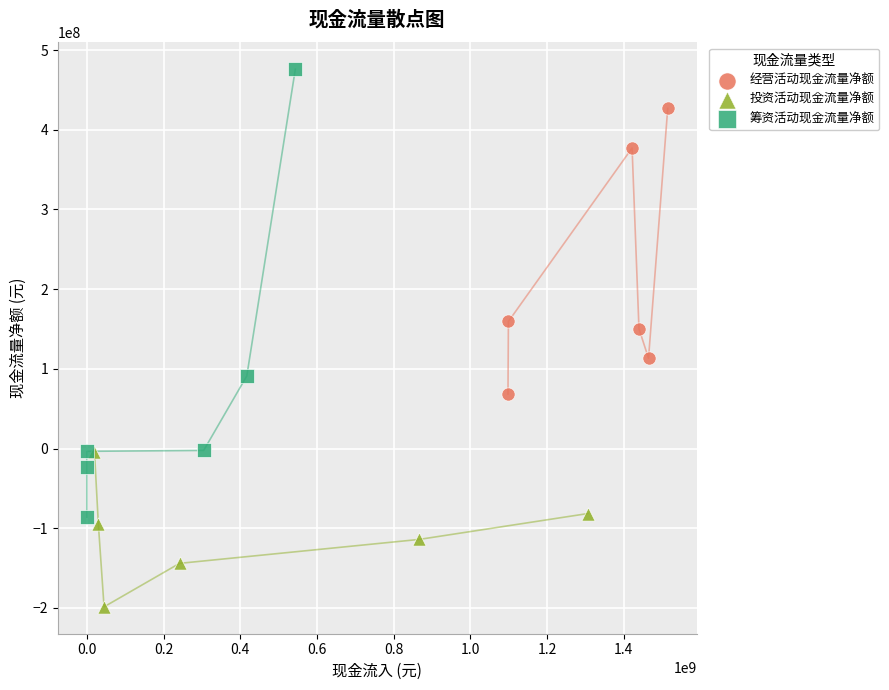

Which series has the largest Y range (max minus min)?

筹资活动现金流量净额